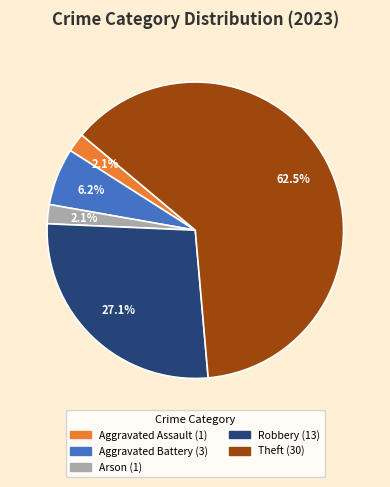

Is there a majority slice in this chart?

Yes